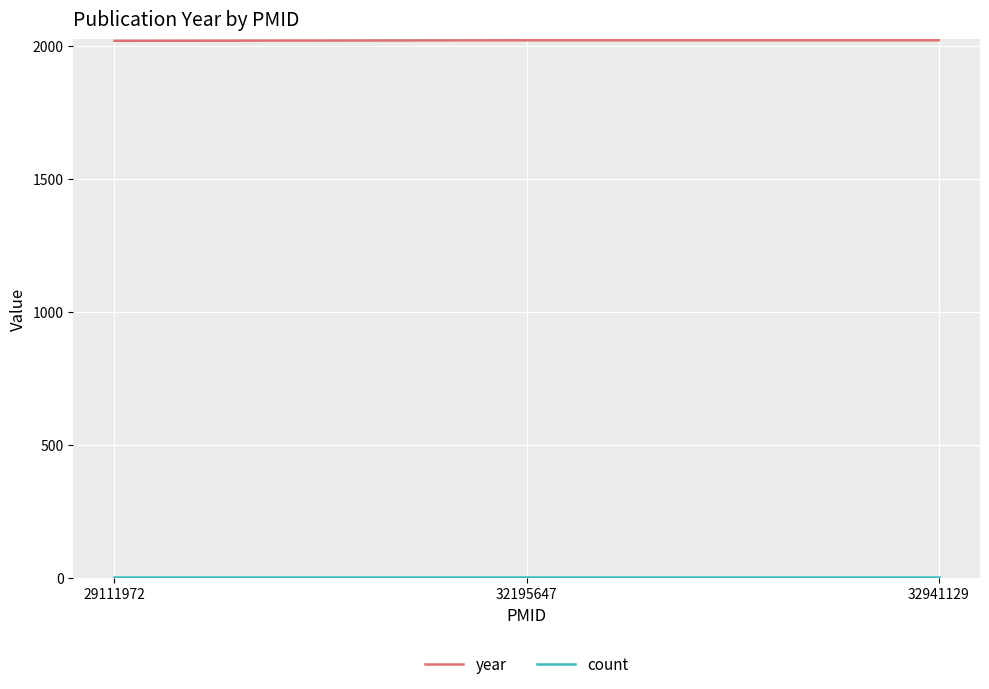

What is the sum of all year values?

6058